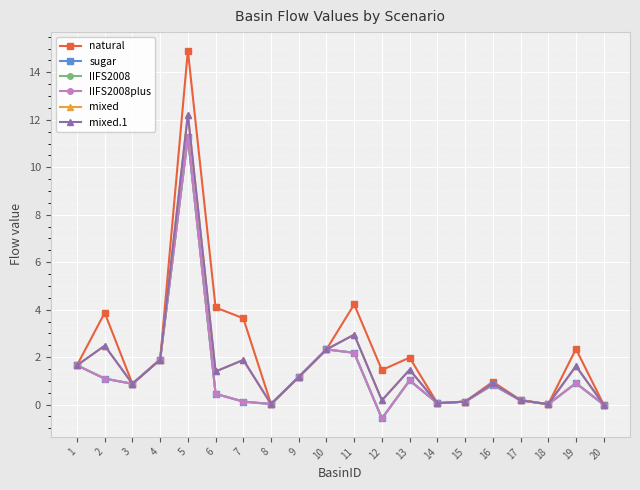

Where is mixed.1 nearest to the value 6?

11